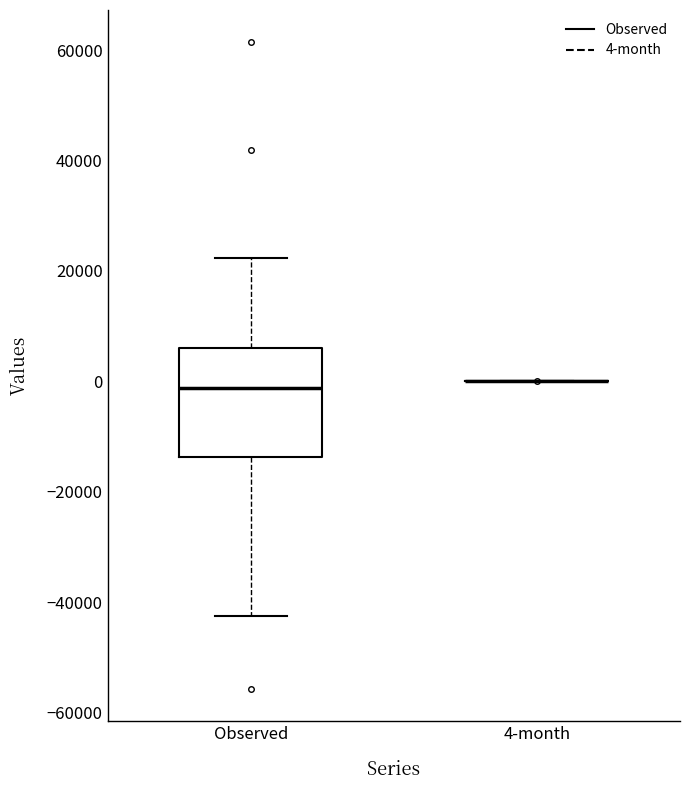

Reading left to right, read every box against the y-axis: the position of its median line, the range the box covers, and the ends of its whiskers. The values are not printed on the chart, so give them approximately, as read against the axis.

Observed: median -2000, box -14000 to 6000, whiskers -42000 to 22000
4-month: box collapsed to a line at 0, whiskers 0 to 0